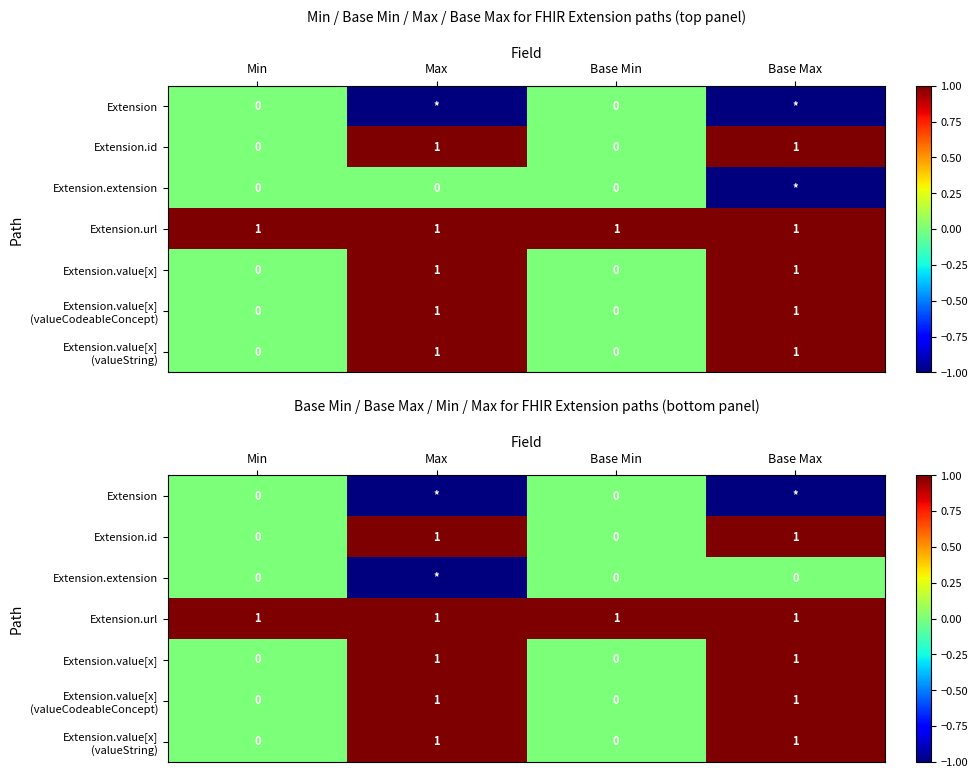

List the series in order of their peak value, lowest first.

Extension, Extension.extension, Extension.id, Extension.url, Extension.value[x], Extension.value[x] (valueCodeableConcept), Extension.value[x] (valueString)